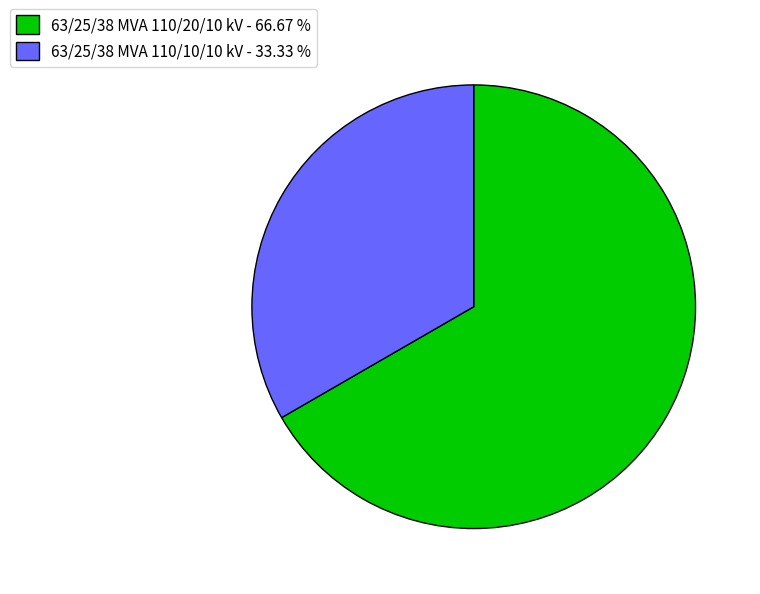

The 63/25/38 MVA 110/10/10 kV slice represents 18% of the pie. True or false?

False